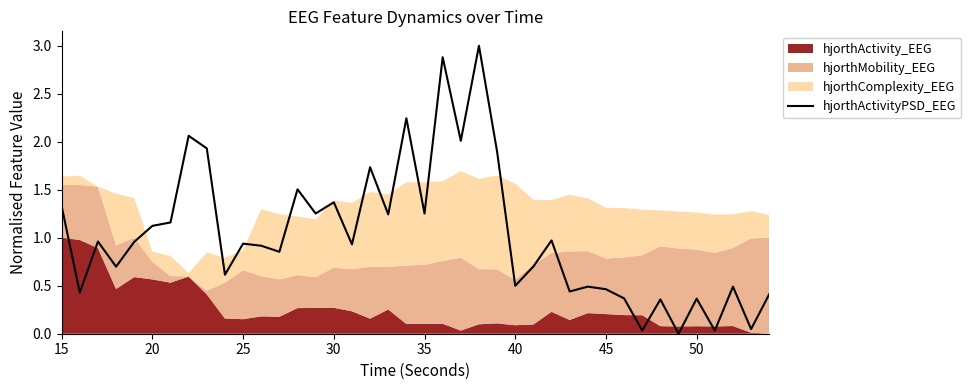

Is it true that hjorthActivityPSD_EEG equals 0.5 at 25?

False